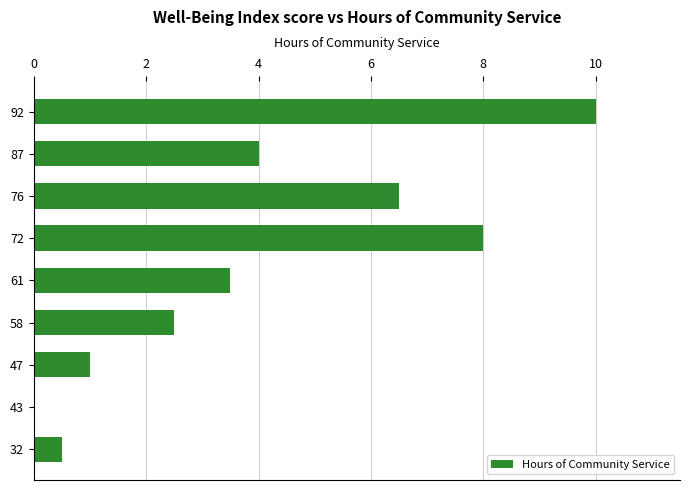

Where is the data nearest to the value 5?

87